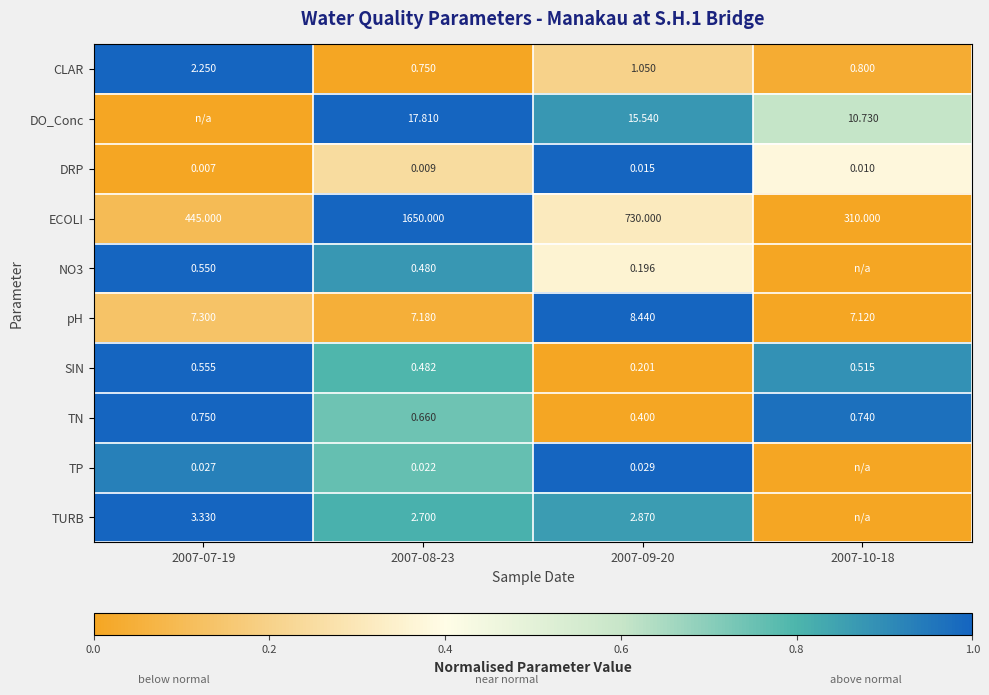

Is the value of ECOLI at 2007-08-23 greater than the value of SIN at 2007-09-20?

Yes